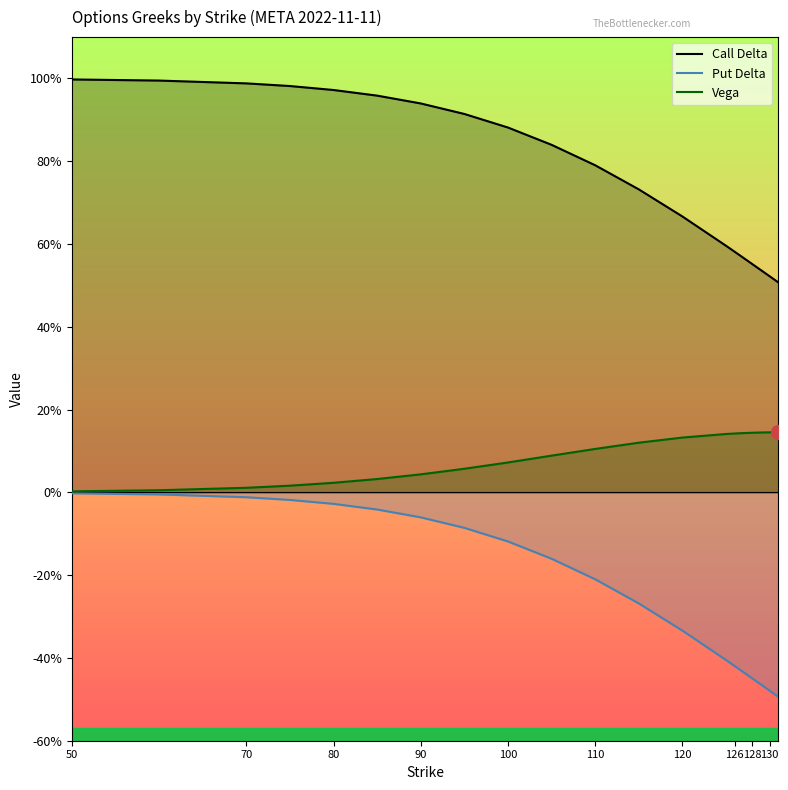

Reading left to right, what are all the values shown in this chart?

Call Delta: 1.0	1.0	1.0	1.0	1.0	1.0	0.9	0.9	0.9	0.8	0.8	0.7	0.7	0.6	0.6	0.6	0.6	0.5	0.5	0.5
Put Delta: -0.0	-0.0	-0.0	-0.0	-0.0	-0.0	-0.1	-0.1	-0.1	-0.2	-0.2	-0.3	-0.3	-0.4	-0.4	-0.4	-0.4	-0.5	-0.5	-0.5
Vega: 0.0	0.0	0.0	0.0	0.0	0.0	0.0	0.1	0.1	0.1	0.1	0.1	0.1	0.1	0.1	0.1	0.1	0.1	0.1	0.1